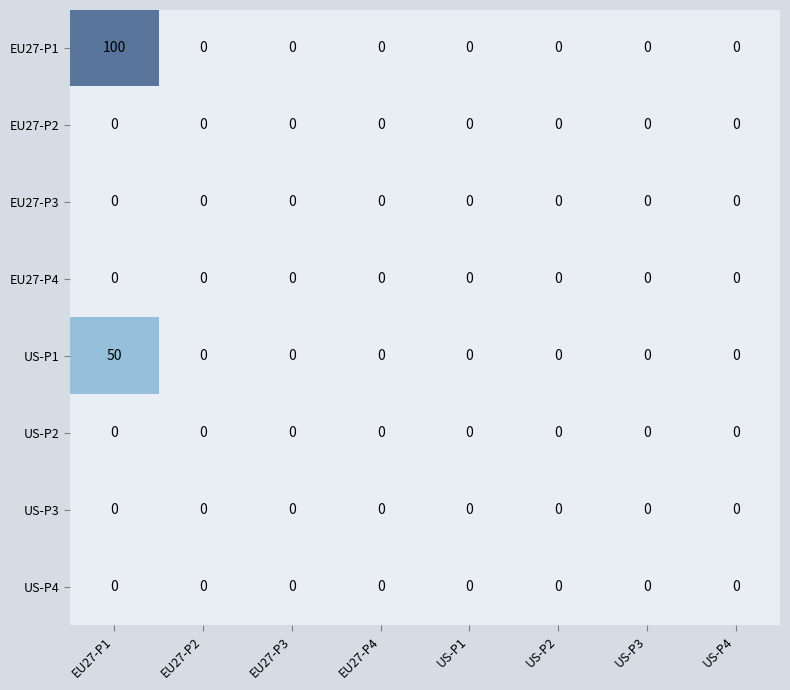

At which label does EU27-P1 reach its peak?

EU27-P1